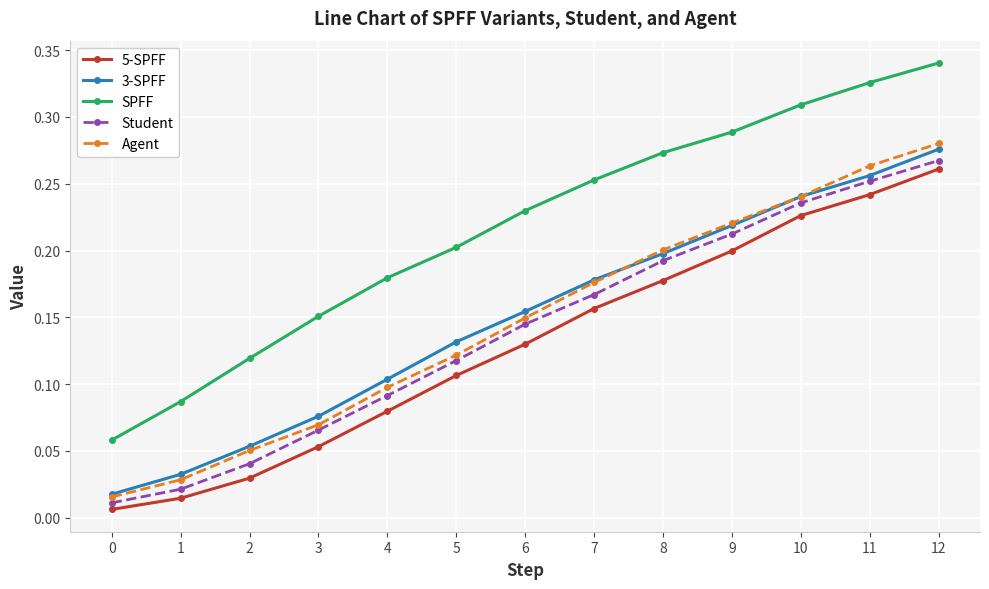

Which series has the widest spread of values?

SPFF